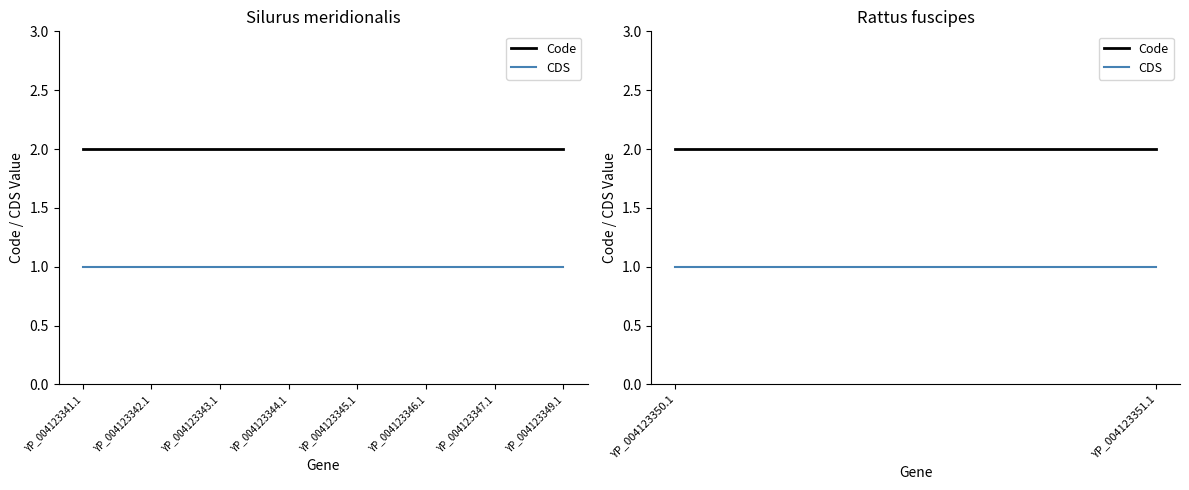

What is the approximate value of CDS at YP_004123341.1?

1